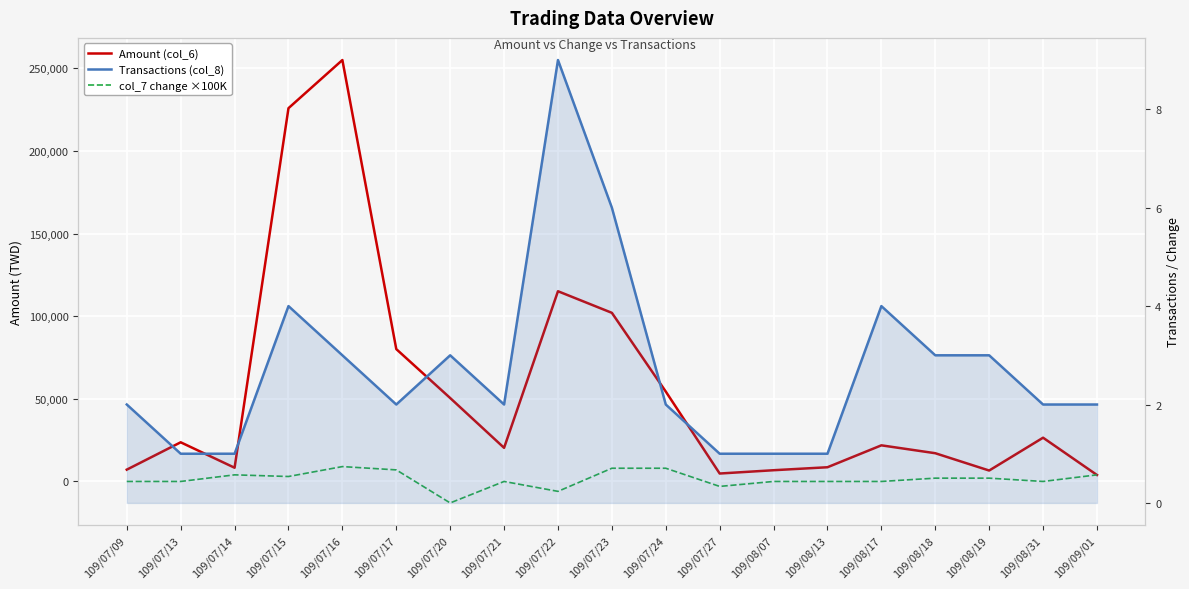

What is the difference between the maximum and minimum values in the Transactions (col_8) series?

8.0